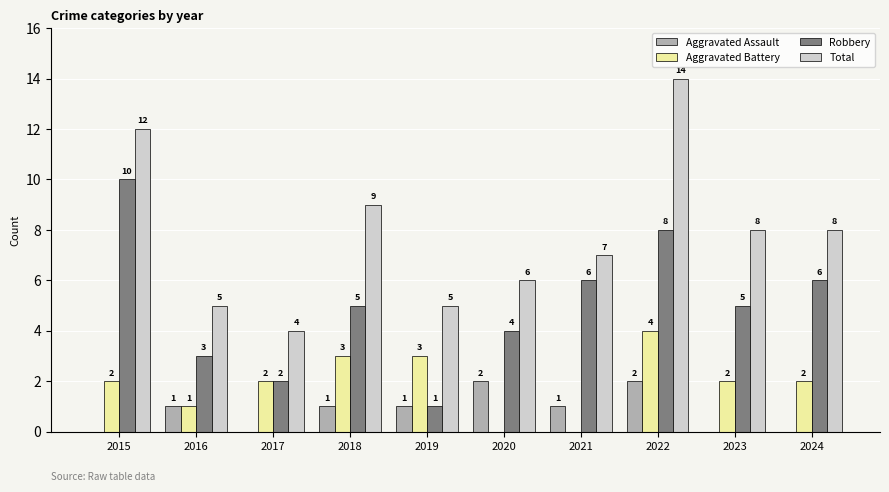

Which series changed the most between 2015 and 2018?

Robbery